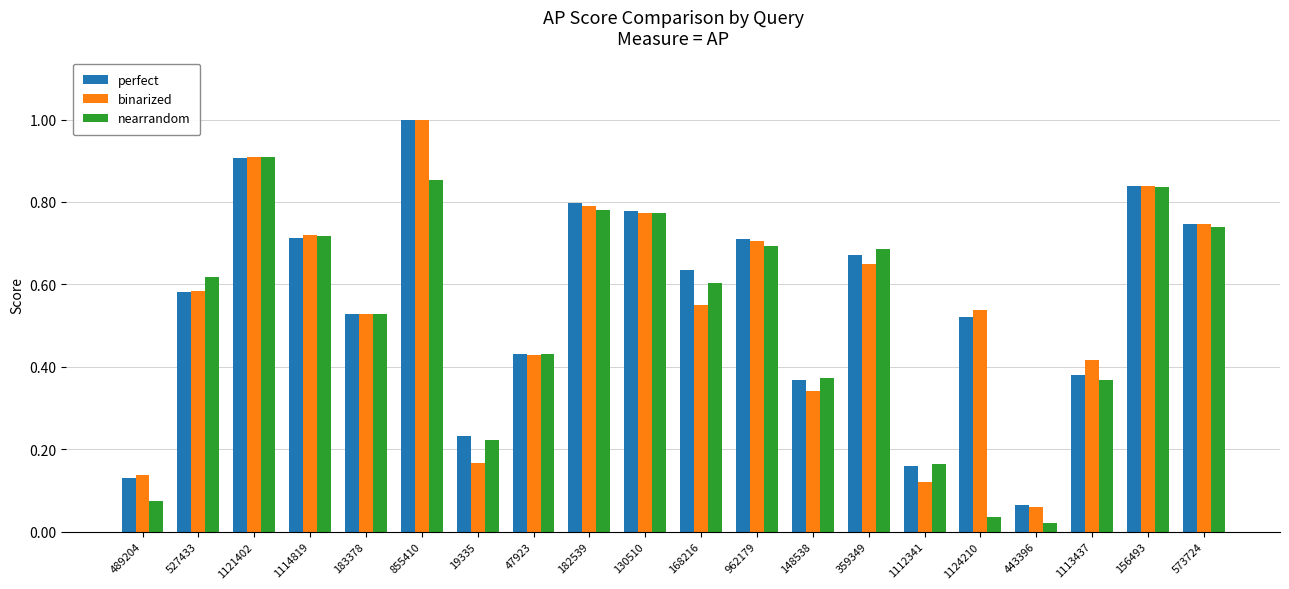

What is the total value across all series at 1124210?

1.1